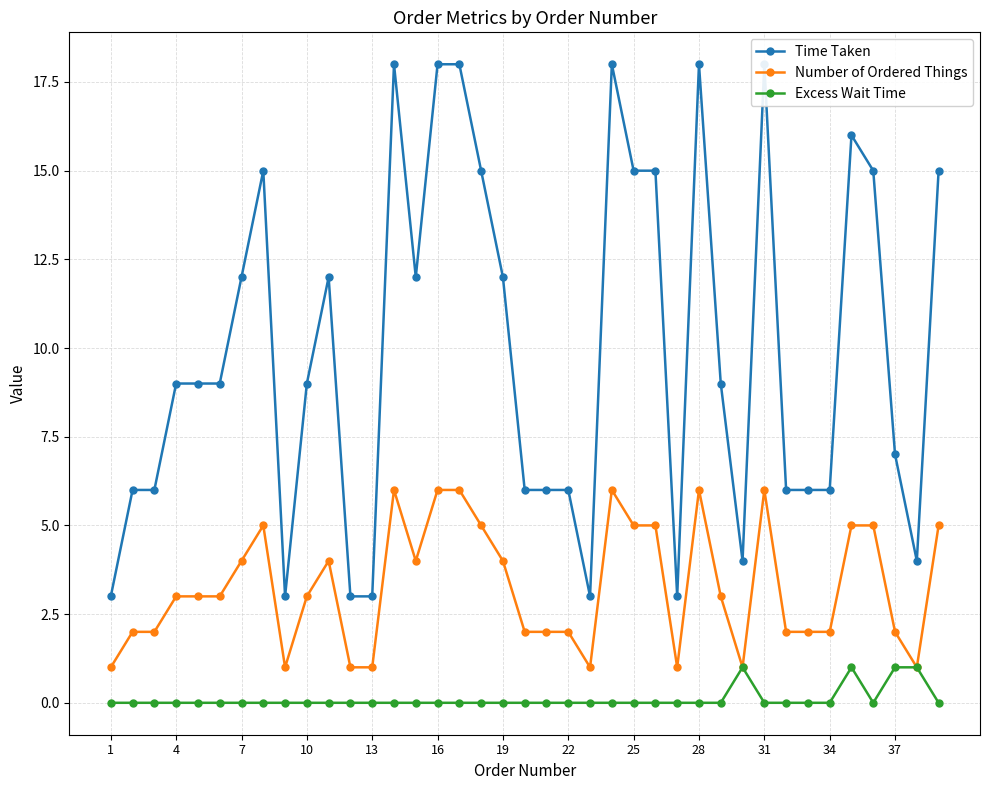

Is it true that Excess Wait Time equals 0 at 22?

True